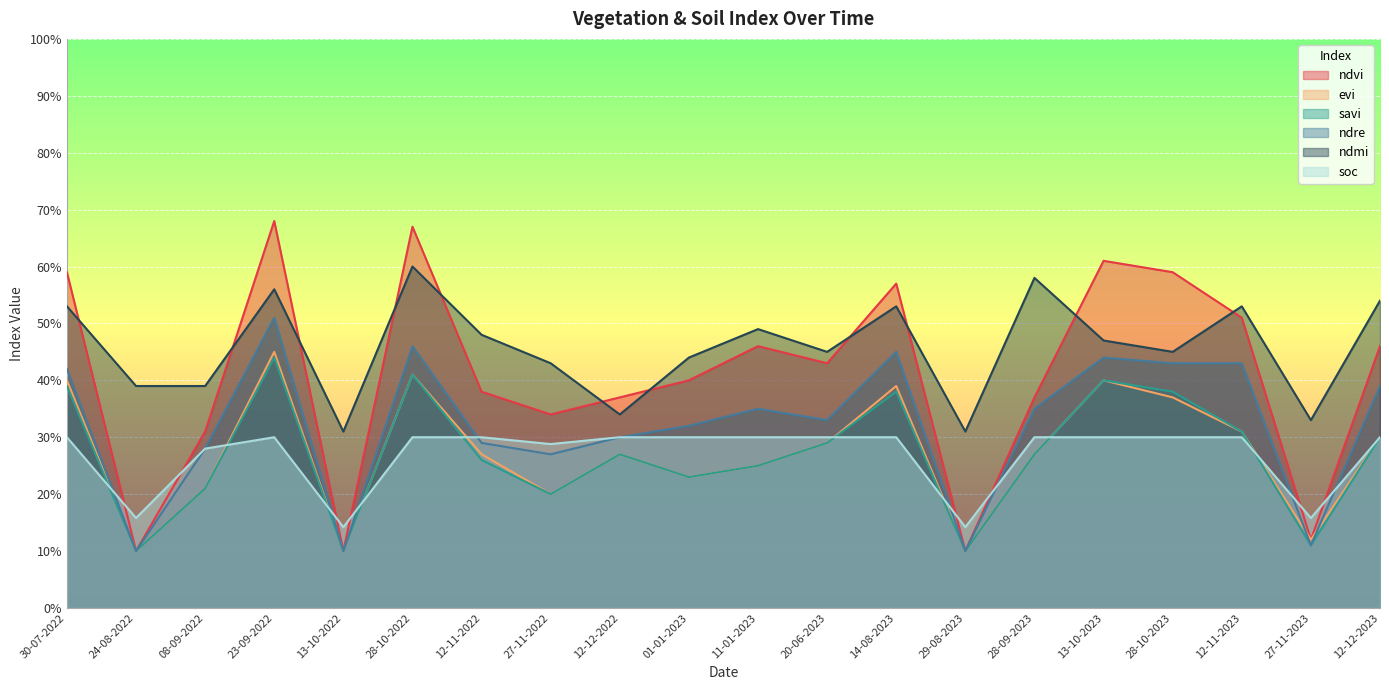

What are all the series names shown in the legend?

ndvi, evi, savi, ndre, ndmi, soc